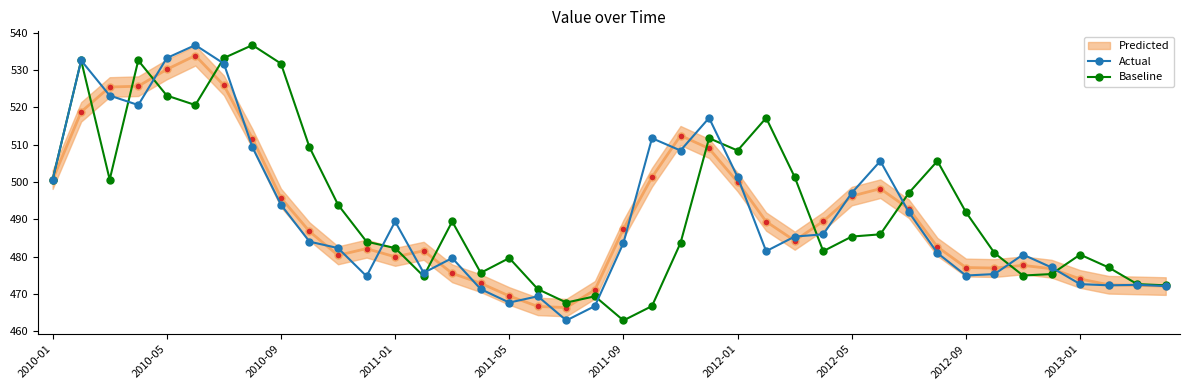

What is the maximum value for Actual?

536.7